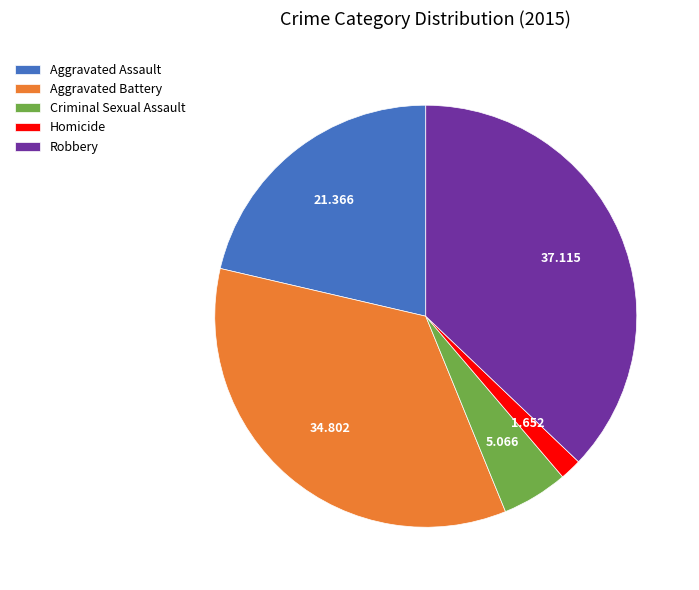

What is the ratio of the value at Aggravated Battery to the value at Aggravated Assault?

1.6